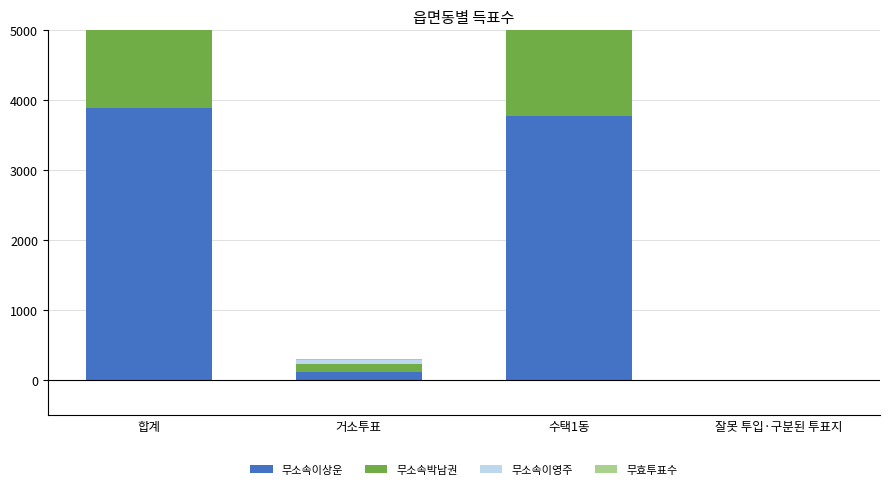

What is the difference between the highest and lowest values at 합계?

3689